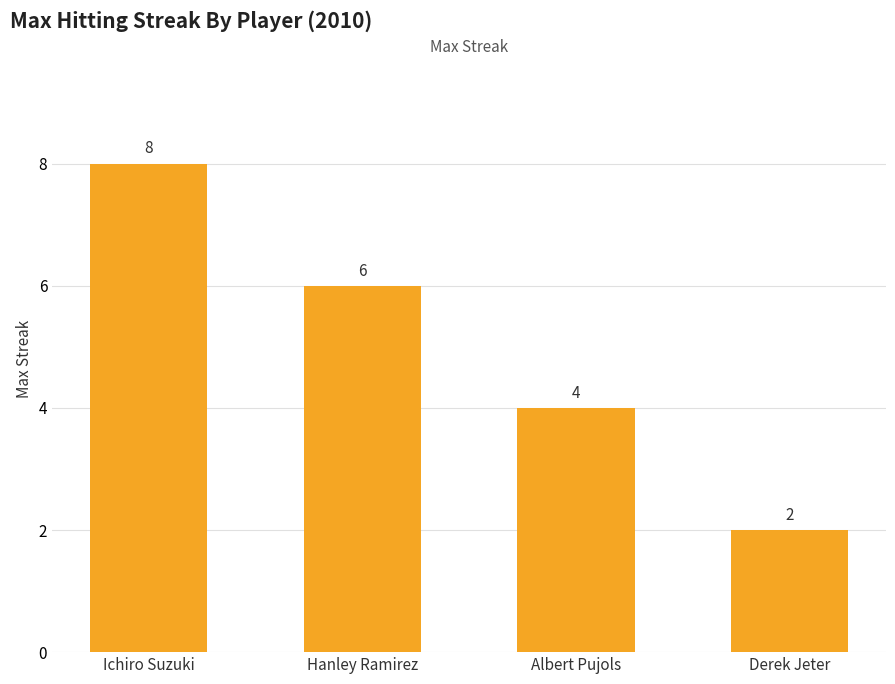

What position from the left is Ichiro Suzuki?

1